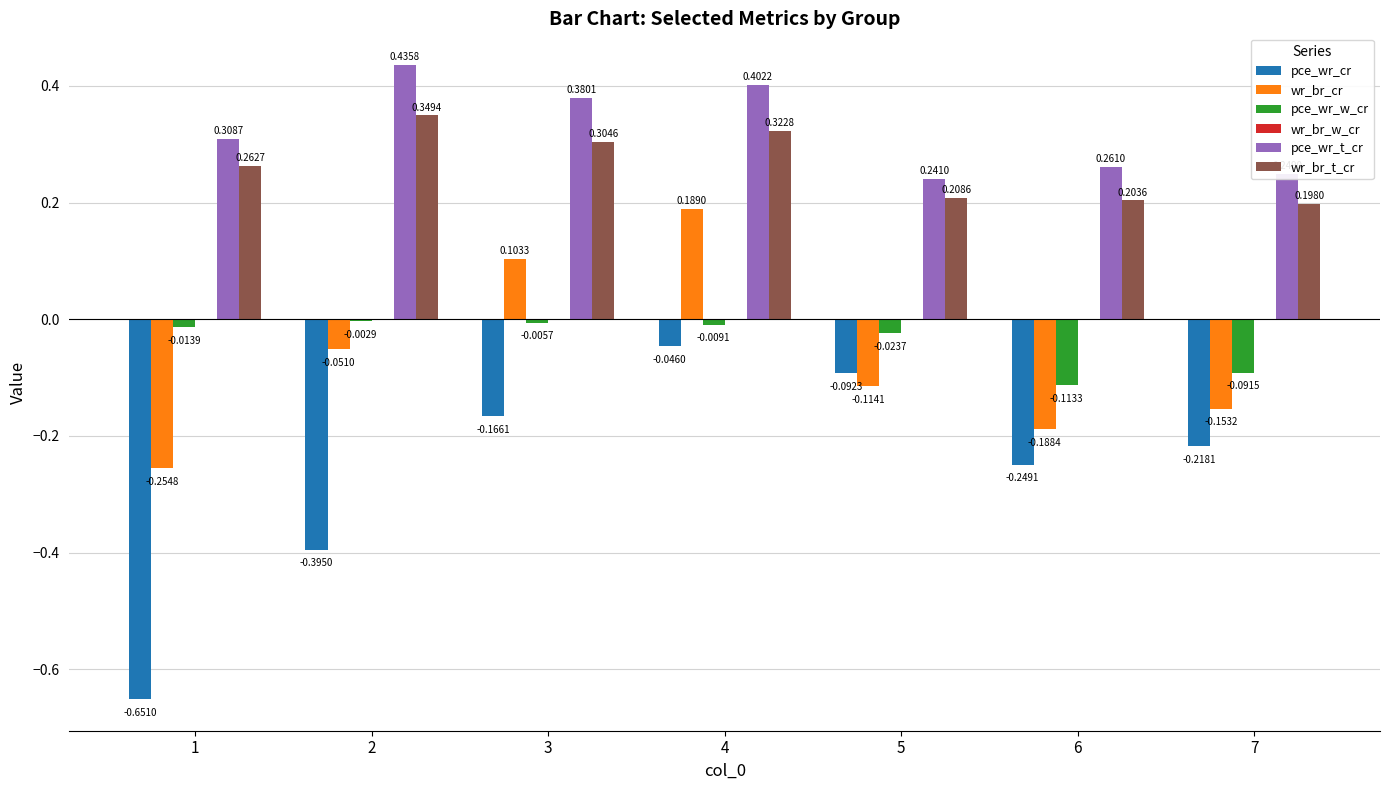

Are the bars grouped side by side (vs. stacked)?

Yes